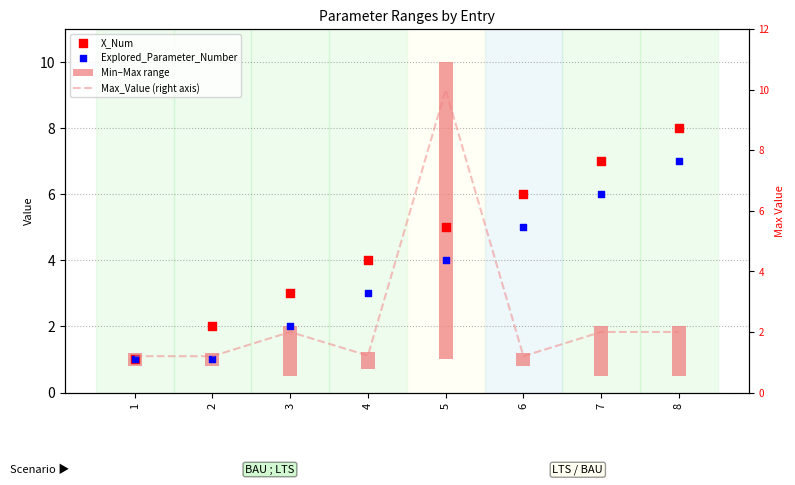

Which series has the largest total across all categories?

X_Num